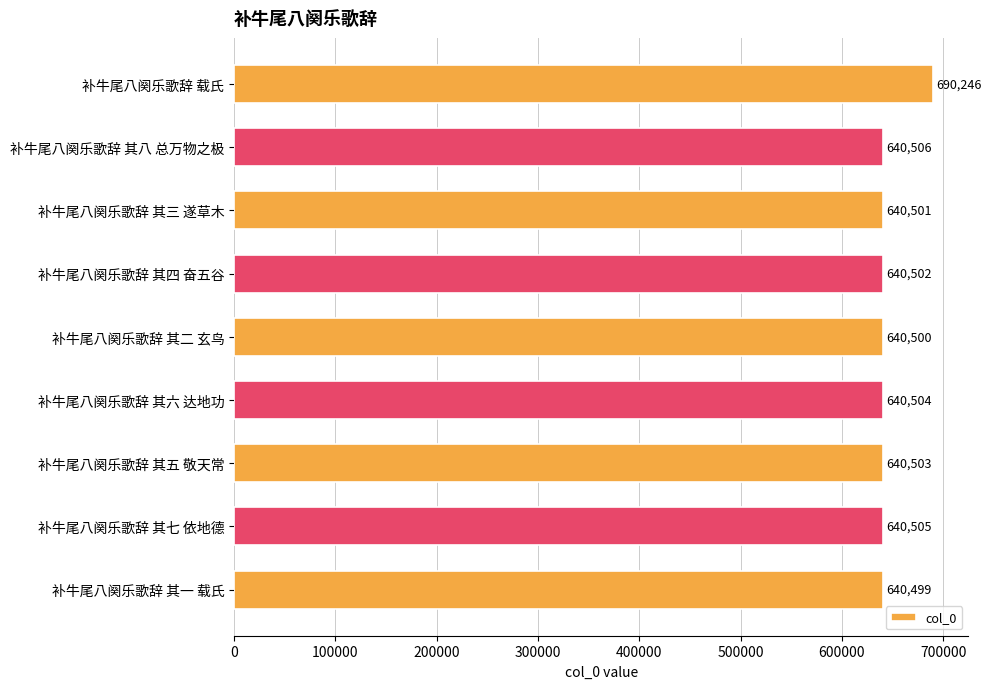

Which has a higher value, 补牛尾八阕乐歌辞 其八 总万物之极 or 补牛尾八阕乐歌辞 其六 达地功?

补牛尾八阕乐歌辞 其八 总万物之极